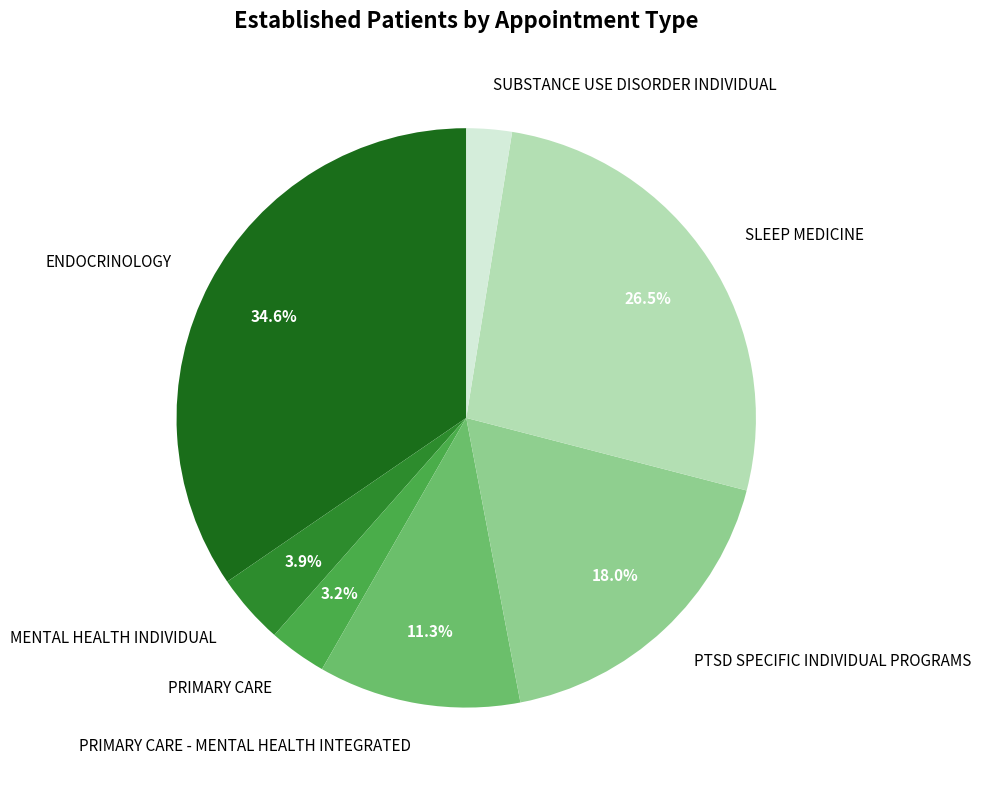

Does SUBSTANCE USE DISORDER INDIVIDUAL account for over 50% of the chart?

No